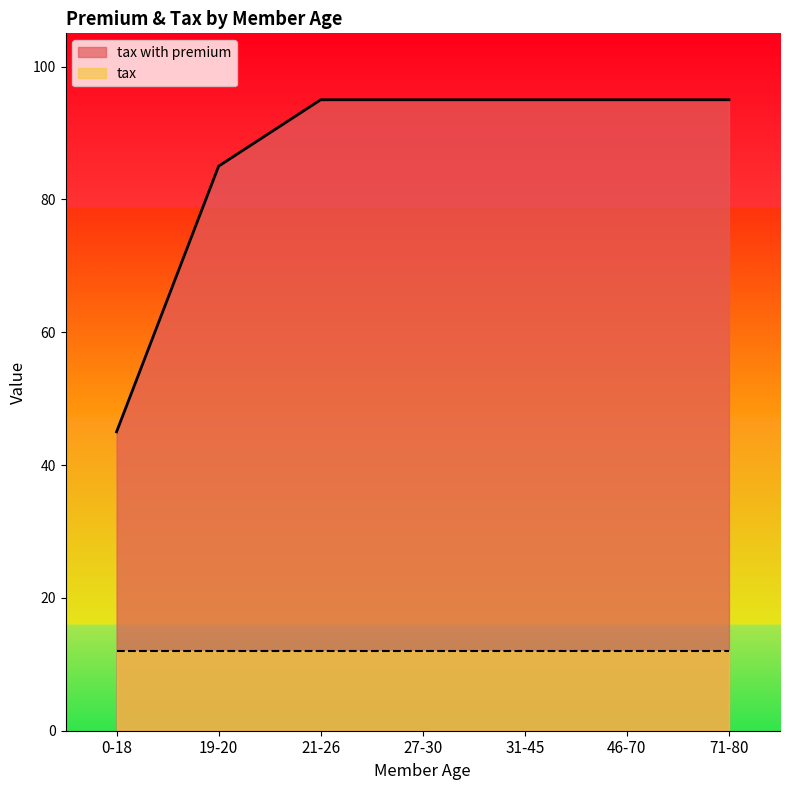

What is the ratio of the value at 0-18 to the value at 46-70?

0.5